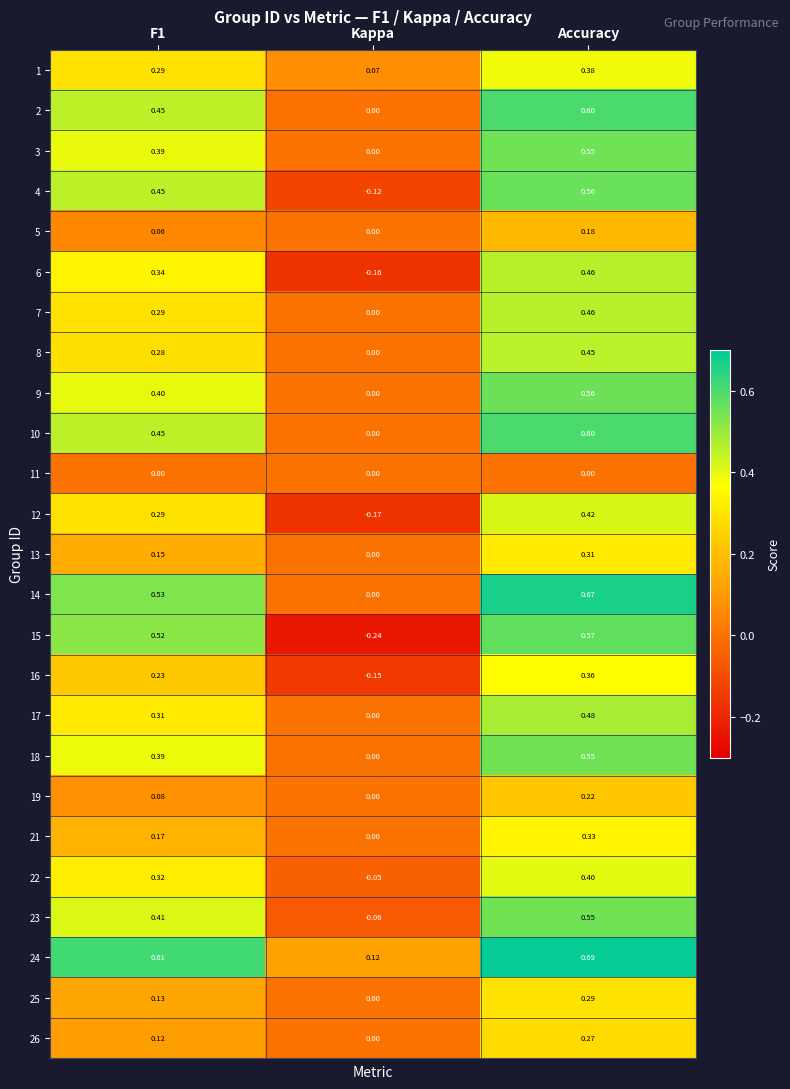

At which category is the sum across all series the highest?

Accuracy